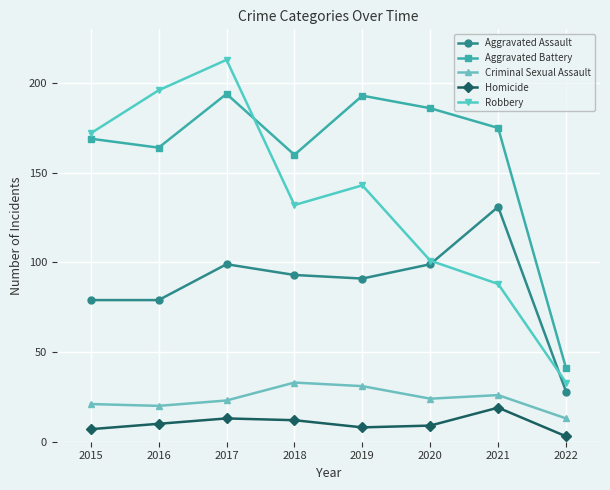

Reading right to left, what are all the values shown in this chart?

Aggravated Assault: 28	131	99	91	93	99	79	79
Aggravated Battery: 41	175	186	193	160	194	164	169
Criminal Sexual Assault: 13	26	24	31	33	23	20	21
Homicide: 3	19	9	8	12	13	10	7
Robbery: 33	88	101	143	132	213	196	172